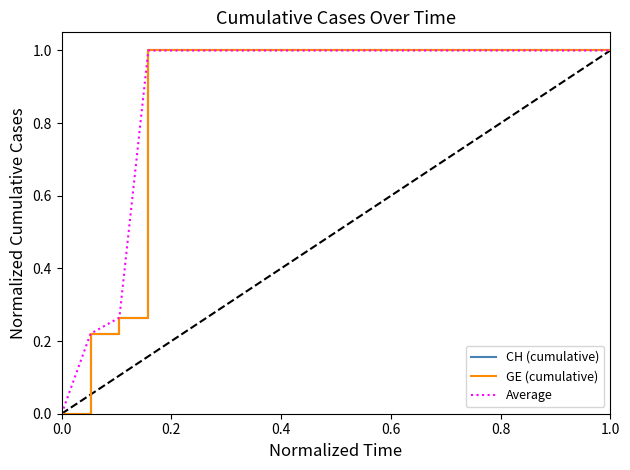

How many lines are shown in the chart?

3